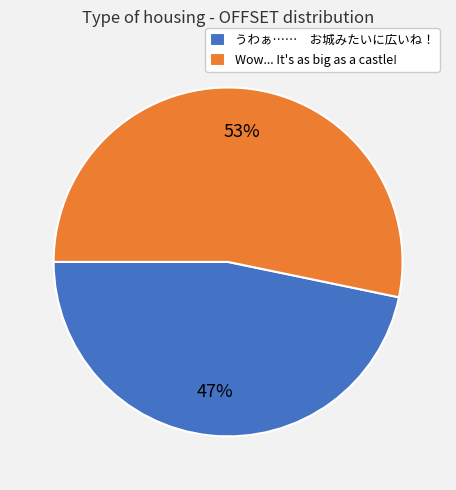

To the nearest percent, what portion does Wow... It's as big as a castle! represent?

53%